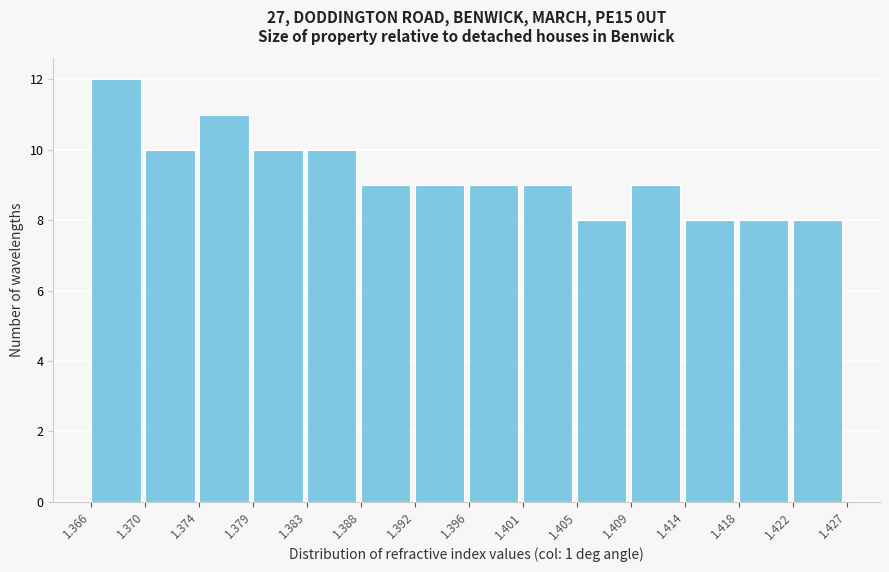

What is the height of the bar covering 1.422 to 1.427 on the x-axis? The values are not printed on the chart, so give them approximately, as read against the axis.

8